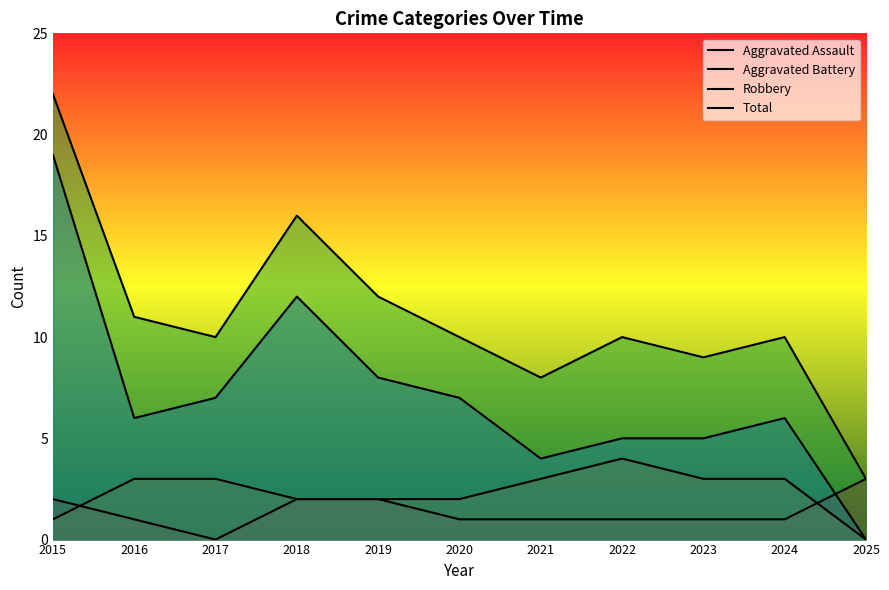

True or false: Aggravated Assault has more than 0 points higher than both neighbors.

False